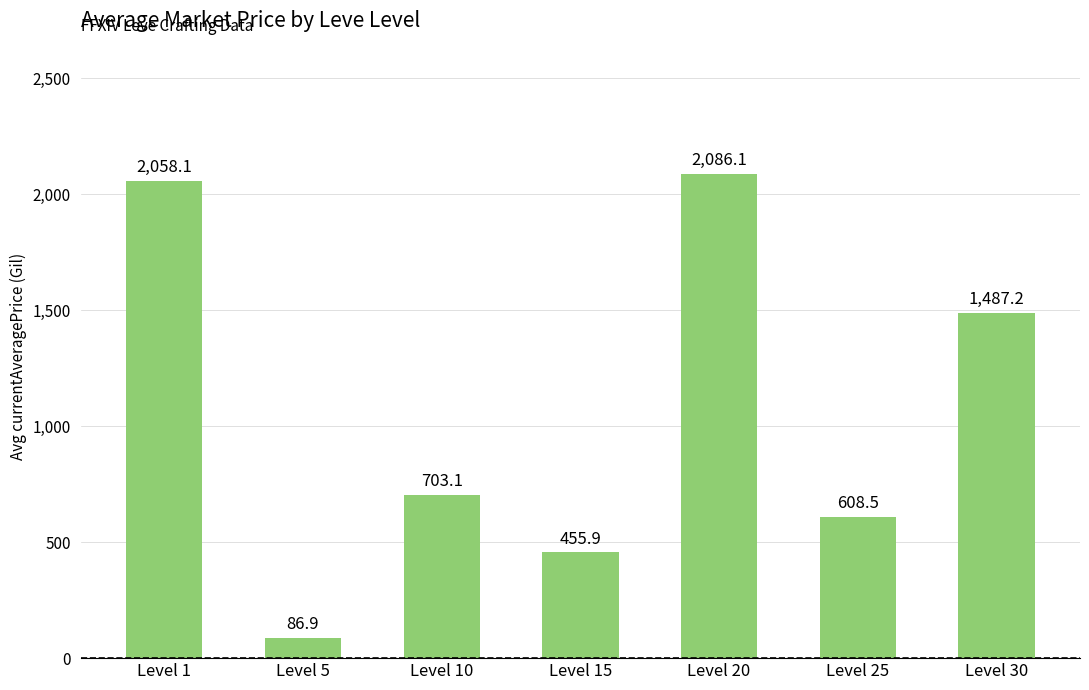

Rank the categories by value from highest to lowest.

Level 20, Level 1, Level 30, Level 10, Level 25, Level 15, Level 5